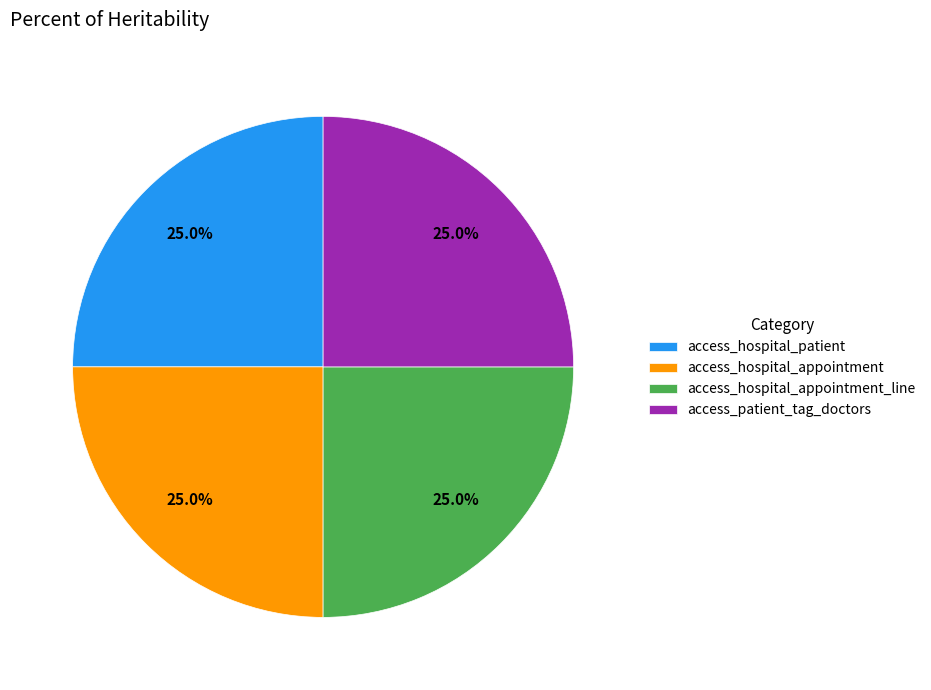

What is the ratio of the value at access_patient_tag_doctors to the value at access_hospital_appointment?

1.0